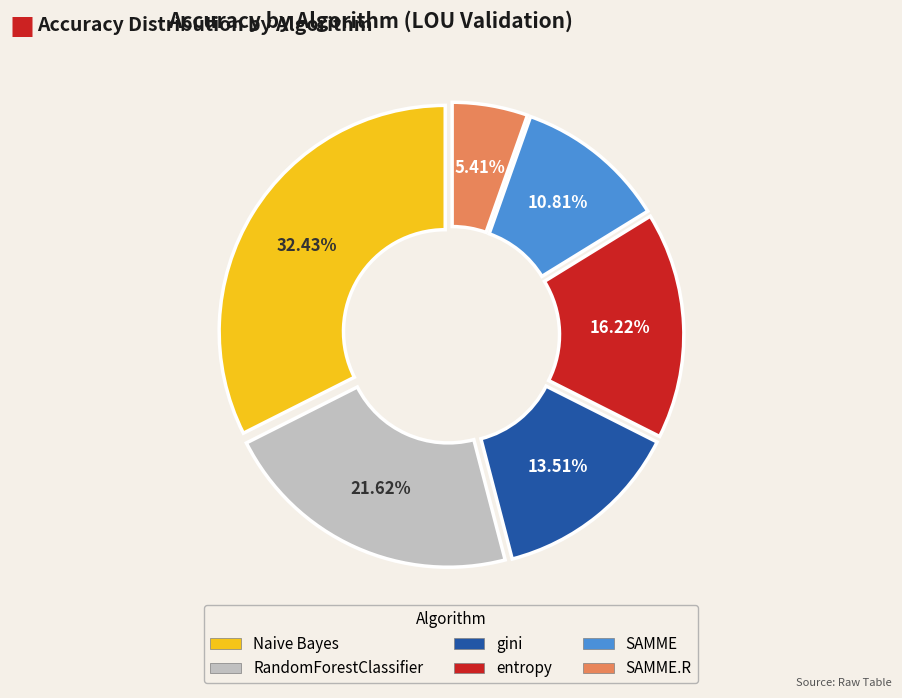

Is there any slice that represents more than half of the pie?

No